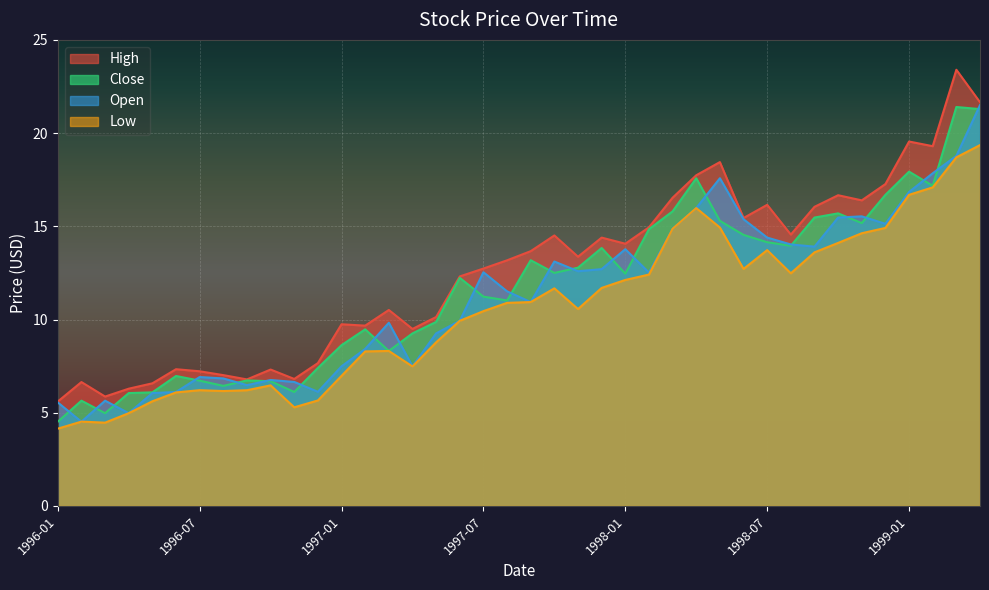

How many values in the High series exceed 13?

21